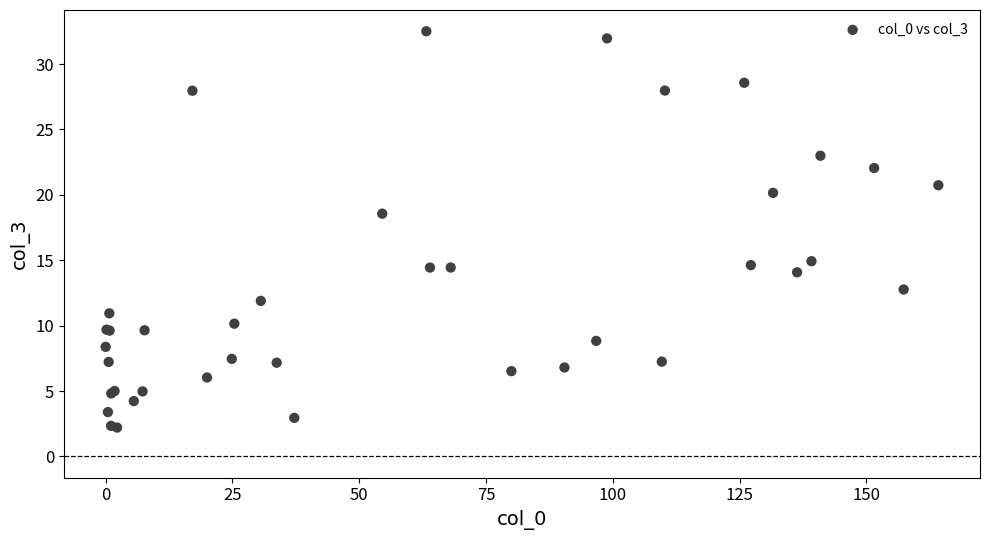

What Y value in the scatter plot is closest to 17?

18.6